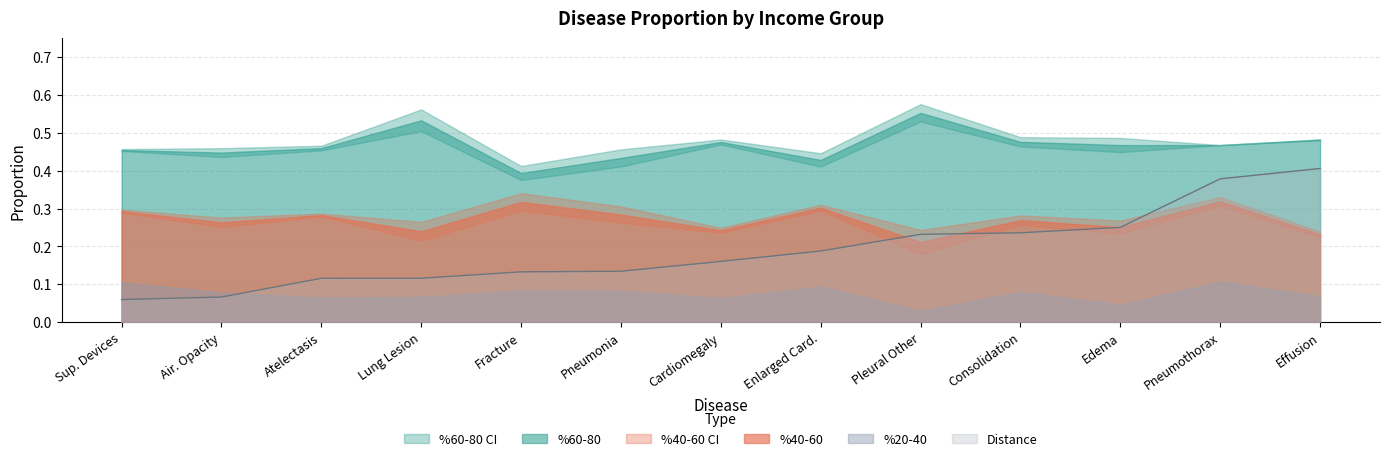

The value of %20-40 at Atelectasis is 0.1. True or false?

True